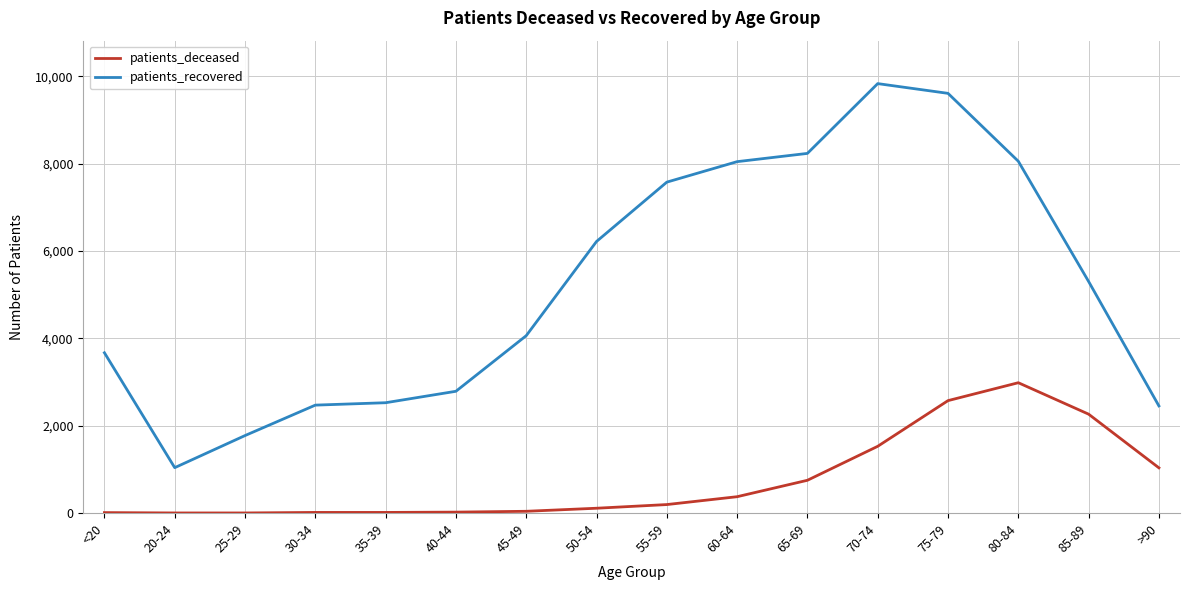

List the series in order of their peak value, lowest first.

patients_deceased, patients_recovered